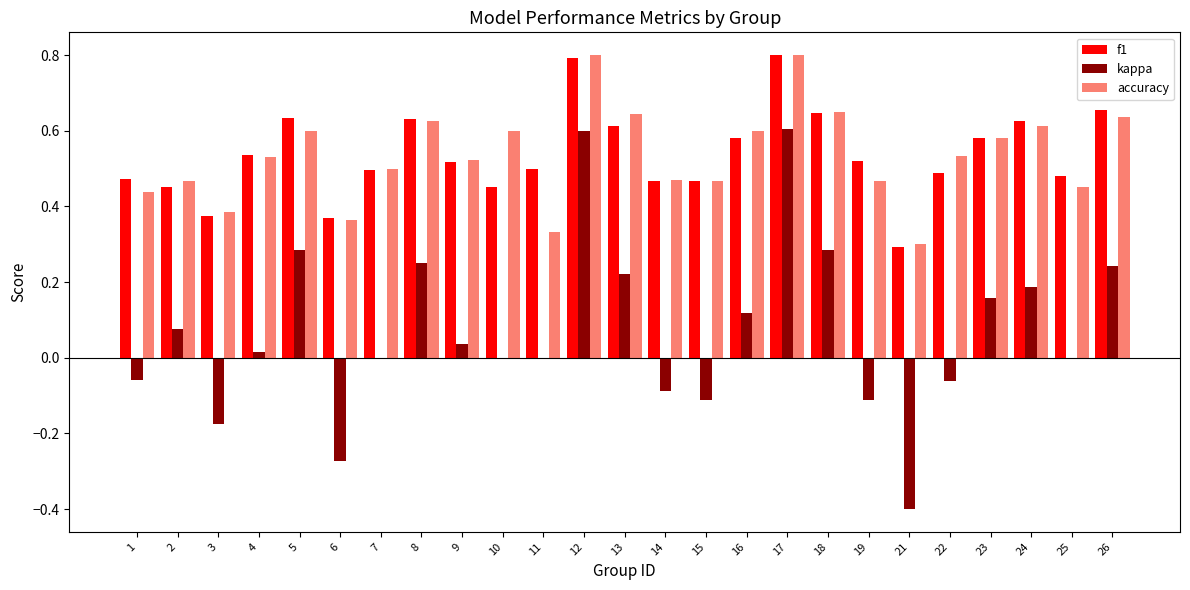

Between 1 and 18, which series saw the biggest shift?

kappa